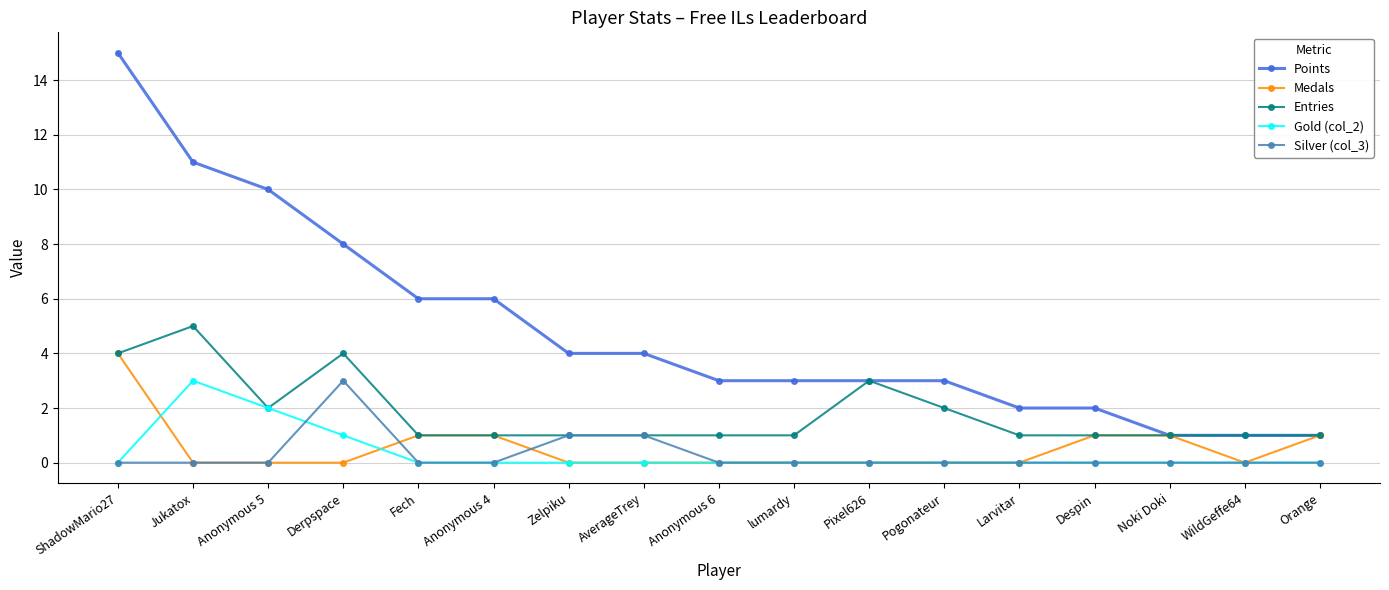

What is the sum of the Points values at WildGeffe64 and Anonymous 4?

7